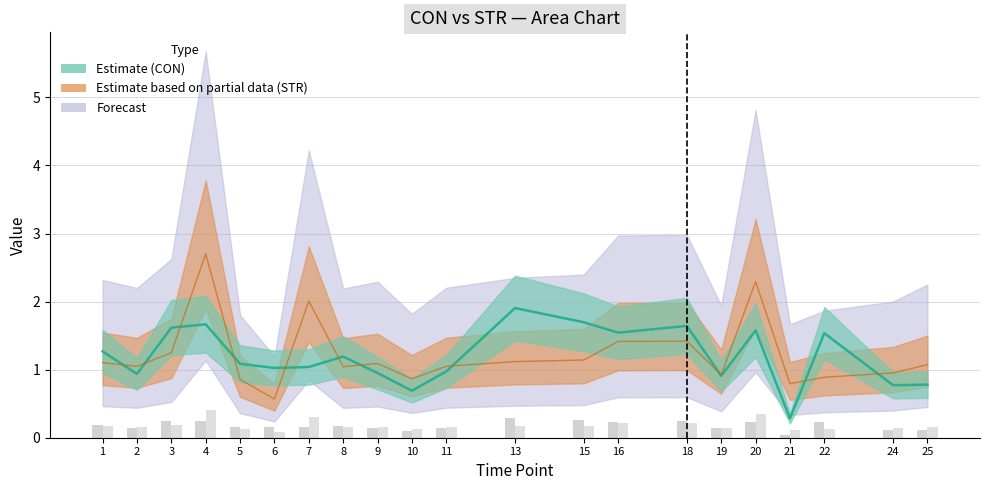

What is the minimum value for CON?

0.3